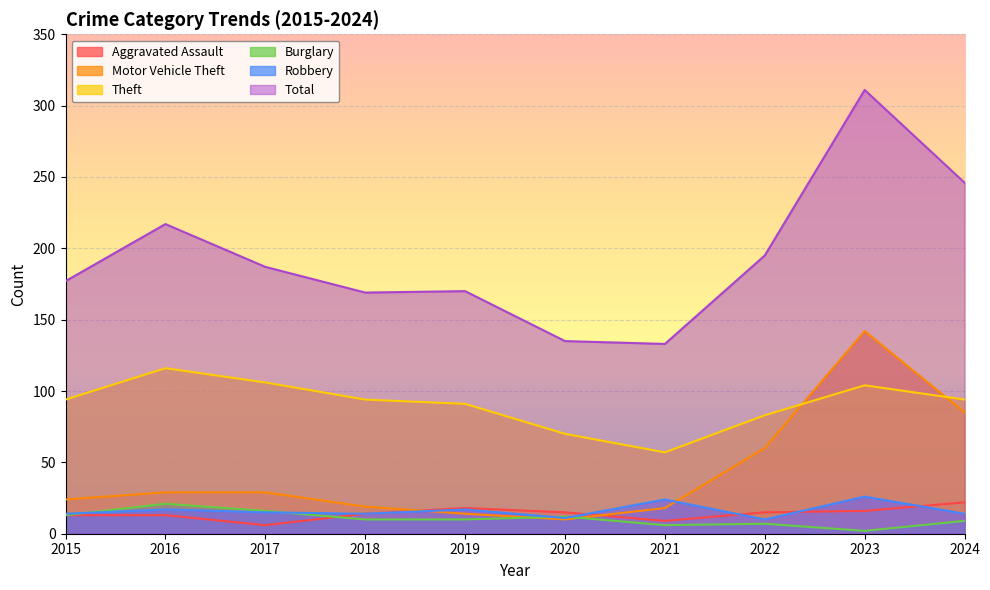

Between 2017 and 2019, which series saw the biggest shift?

Total